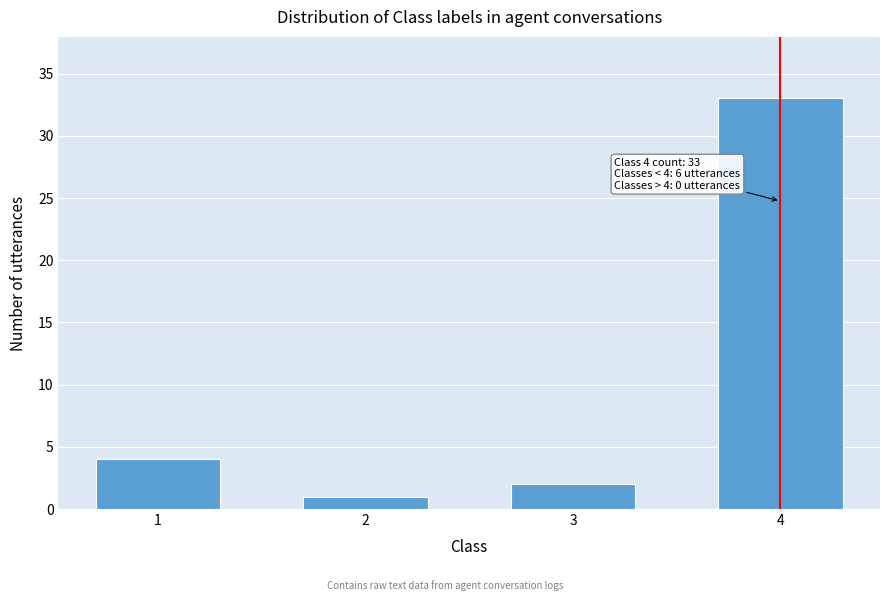

Reading right to left, list all the values displayed in this chart.

4=33	3=2	2=1	1=4